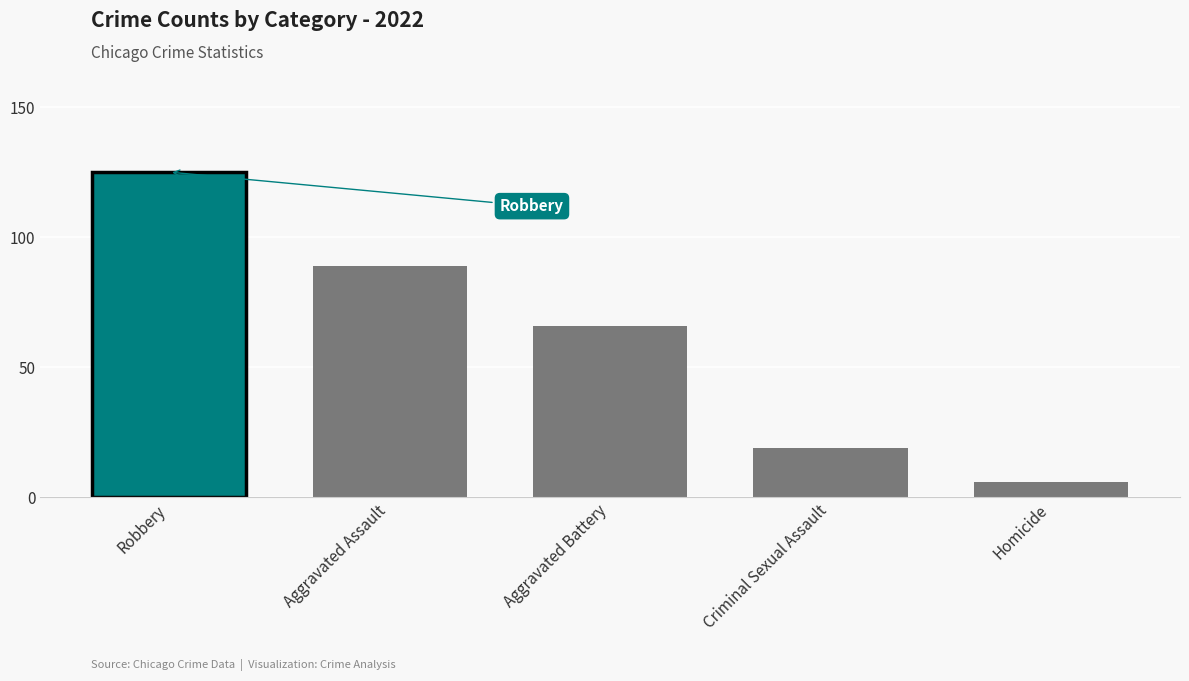

What are all the series names shown in the legend?

Aggravated Assault, Aggravated Battery, Criminal Sexual Assault, Homicide, Robbery